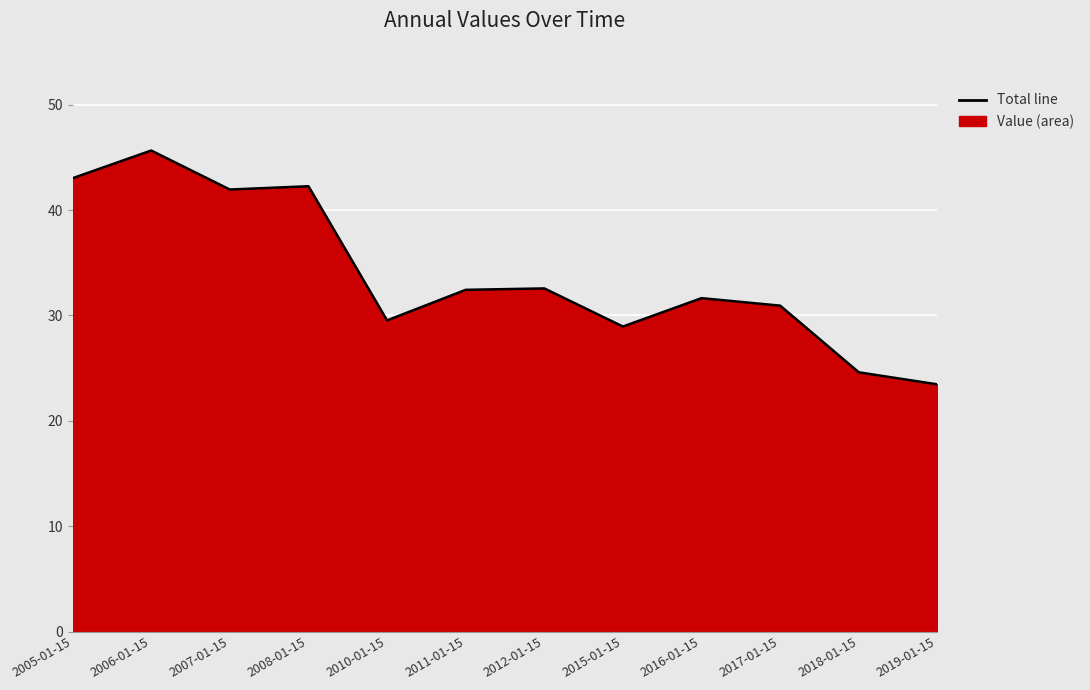

At which category does the chart reach its peak across all series?

2006-01-15